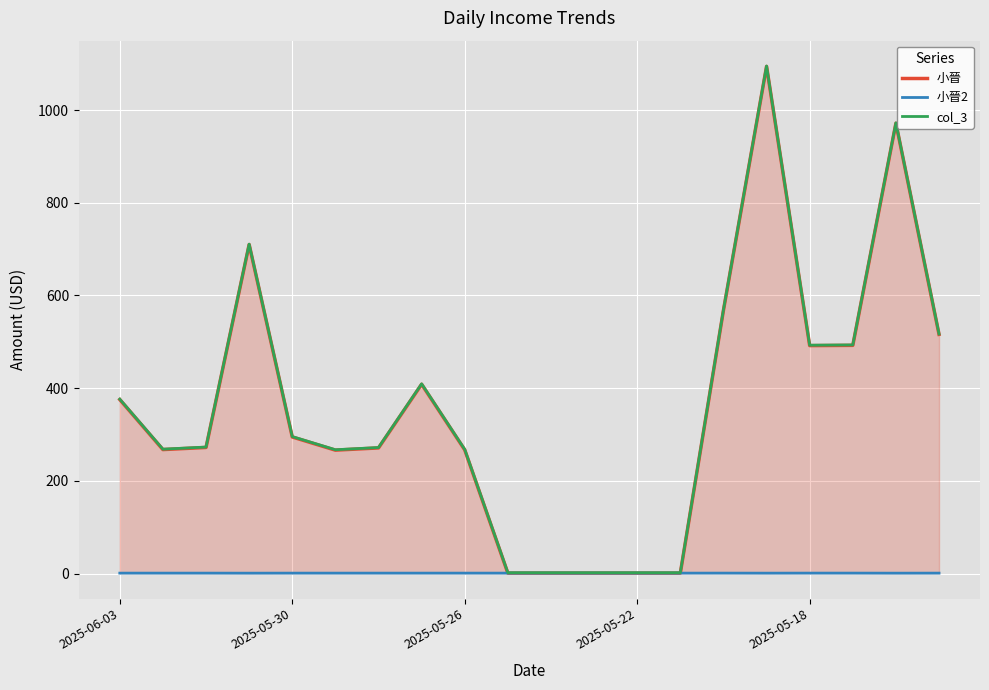

How many categories are shown in the chart?

20